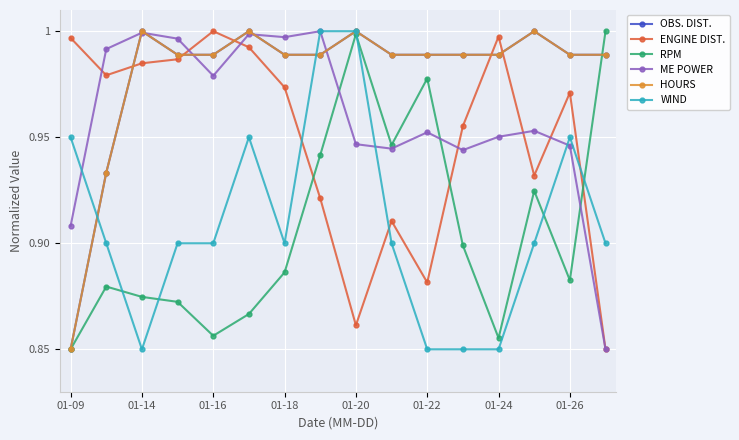

How many lines are shown in the chart?

6